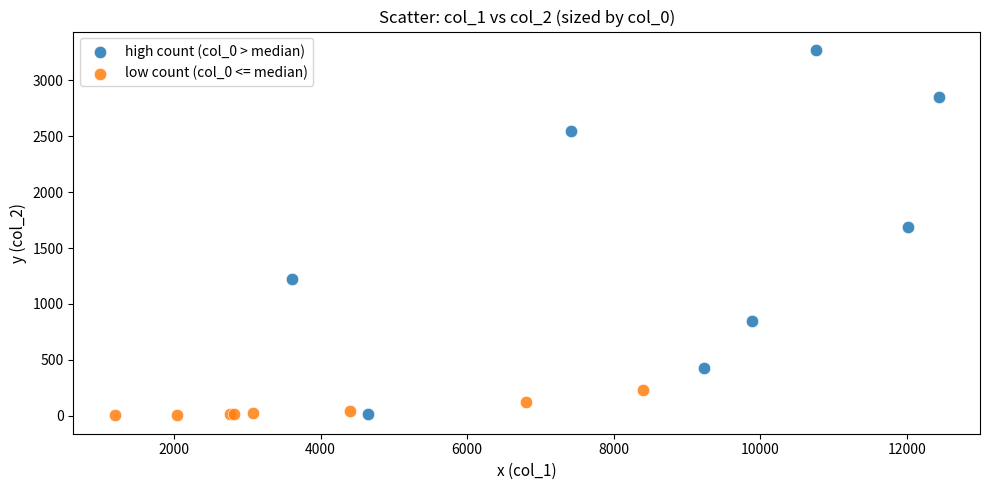

Which series contains the highest Y value?

high count (col_0 > median)